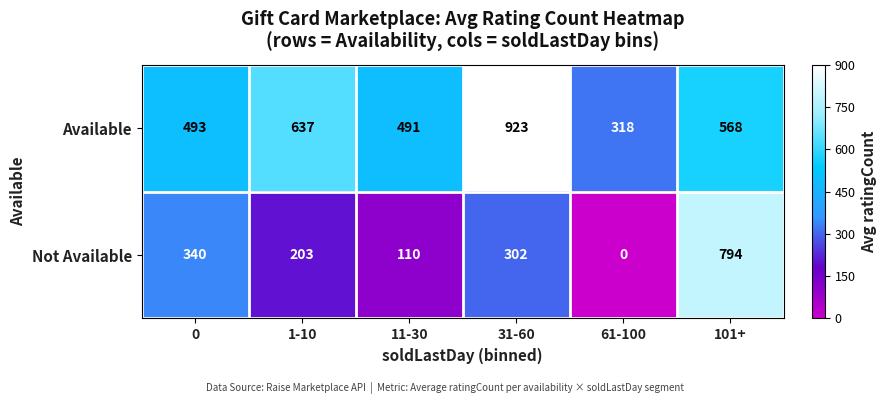

What is the average value of the Available series?

572